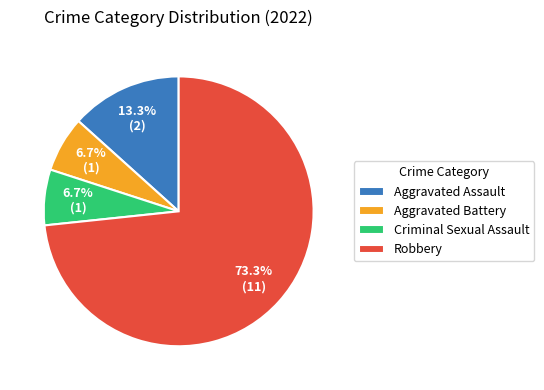

How many slices are in this pie chart?

4